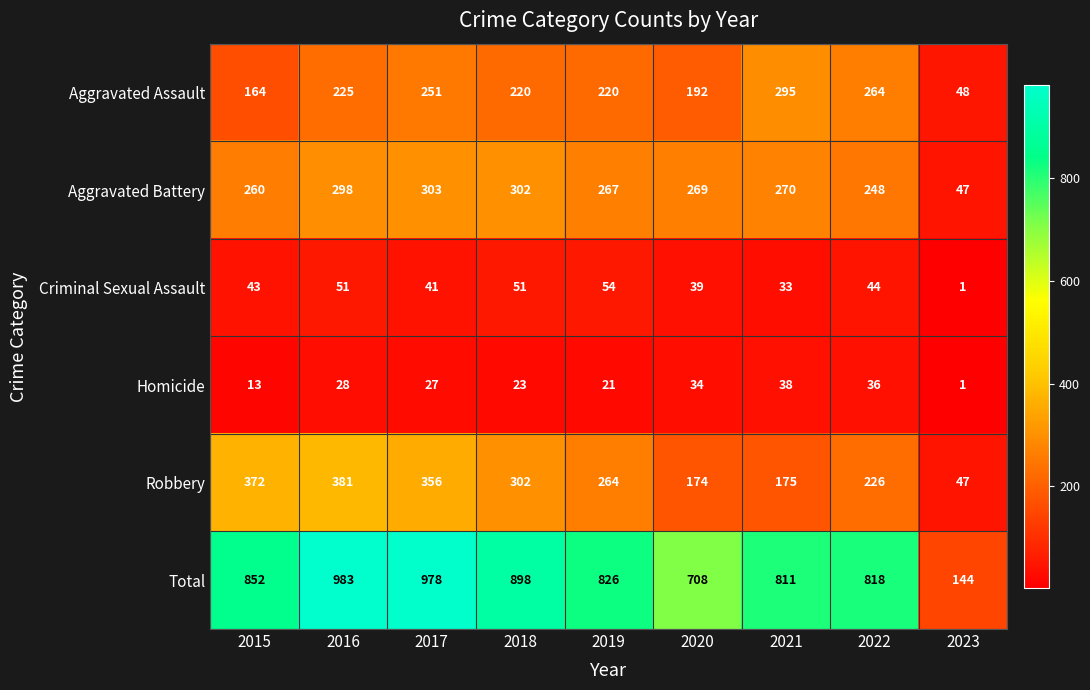

What is the maximum value shown in the chart?

983